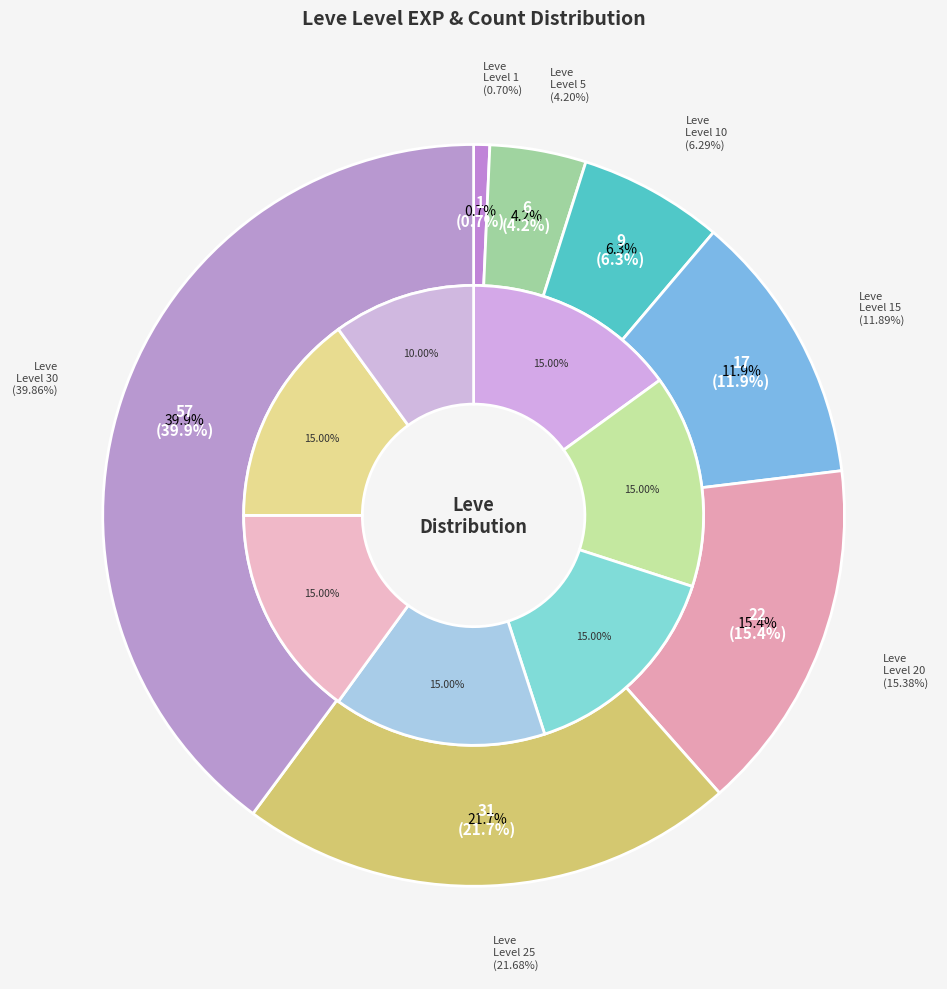

To the nearest percent, what is the average slice percentage?

14%